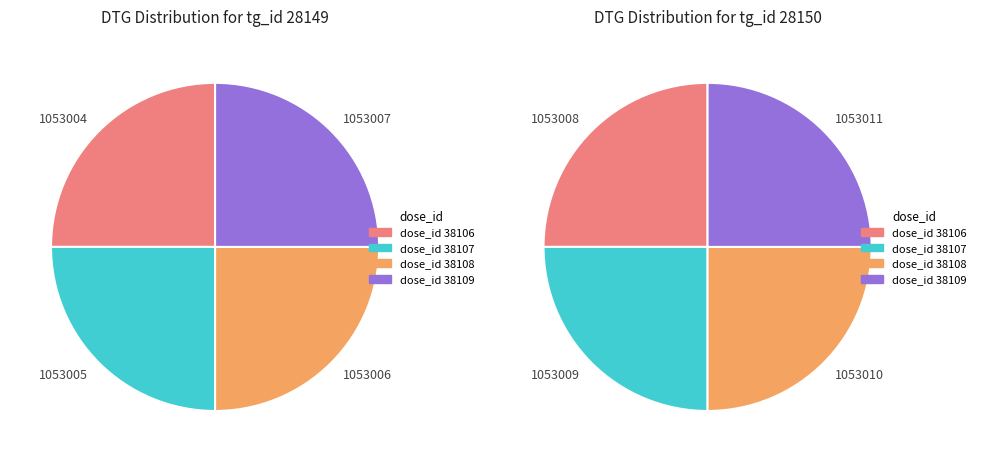

Rank the categories by 28149 value from lowest to highest.

0, 1, 2, 3